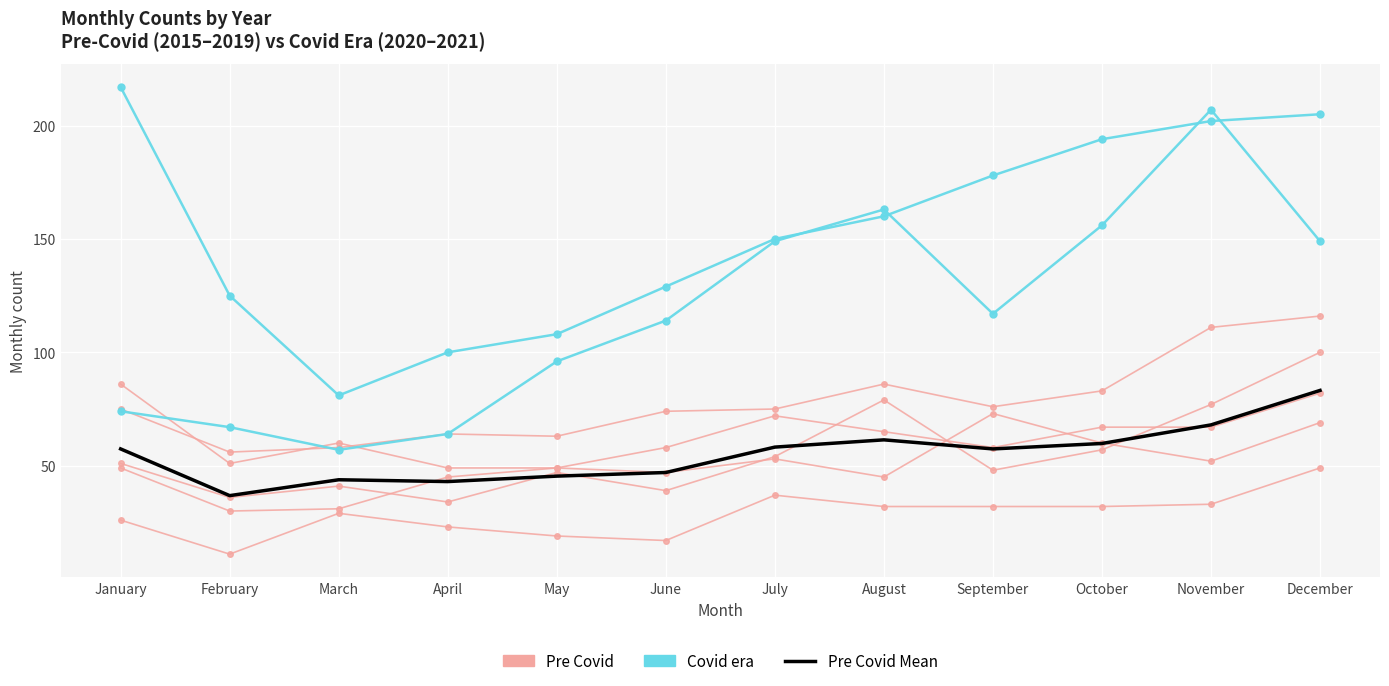

How many data points does each series have?

12